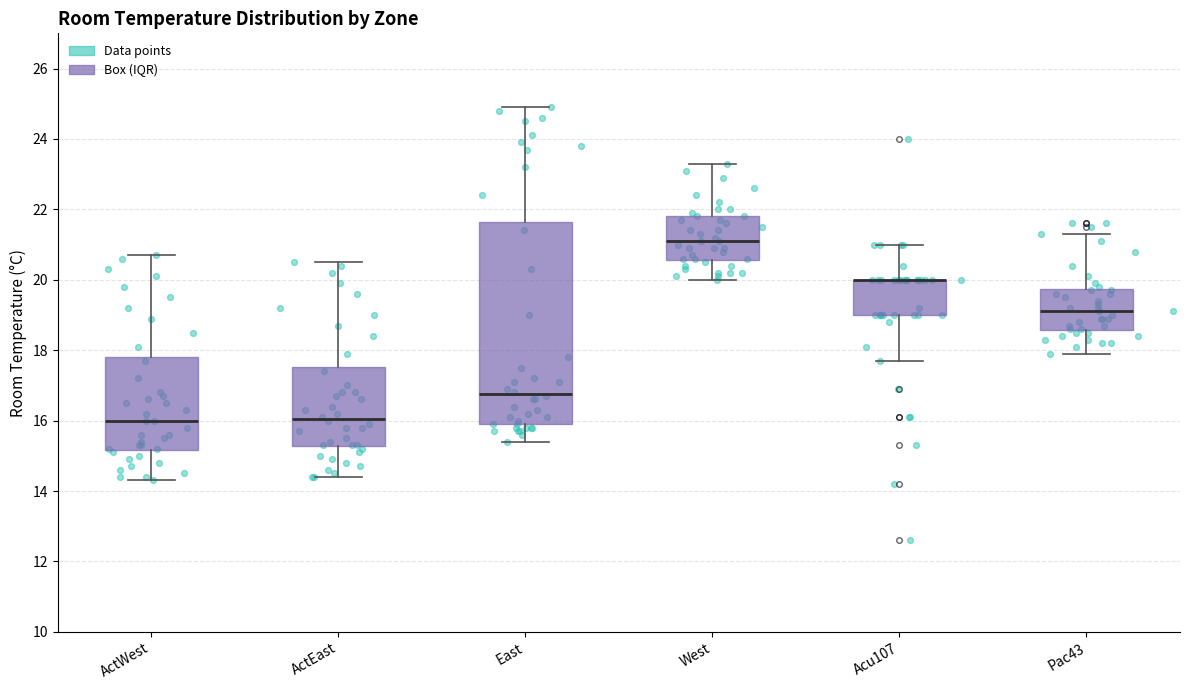

Where does the lower whisker of the box for West end on the y-axis? The values are not printed on the chart, so give them approximately, as read against the axis.

20.0